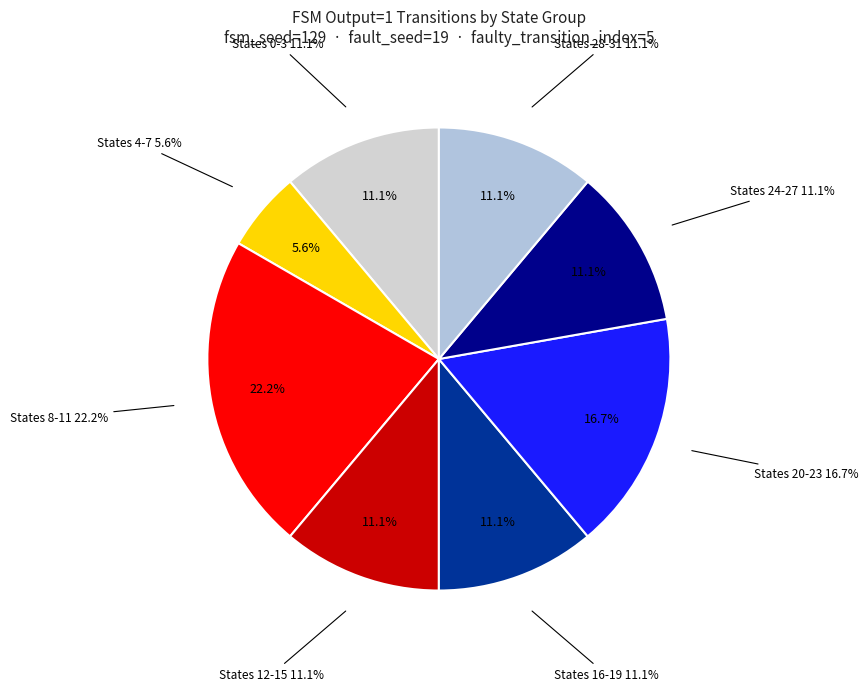

Do state 17-20 and state 5-8 together represent more than half of the pie?

No